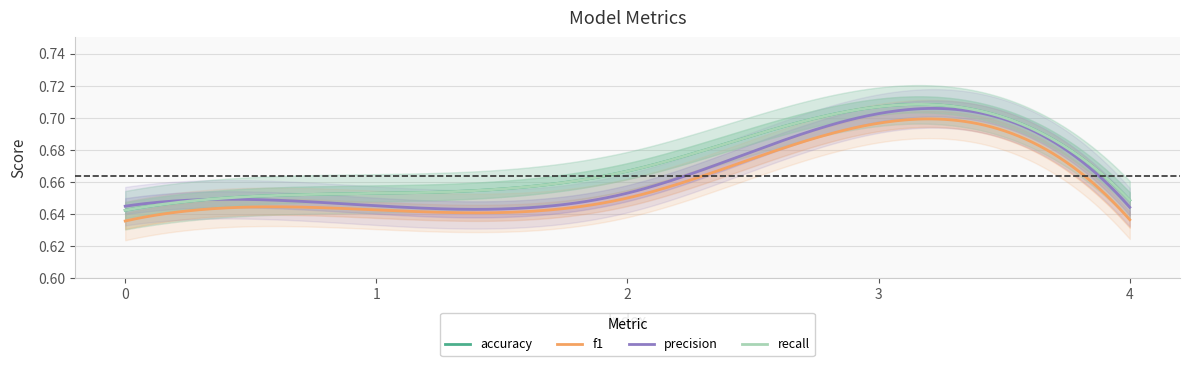

At how many categories does at least one series exceed 0?

5